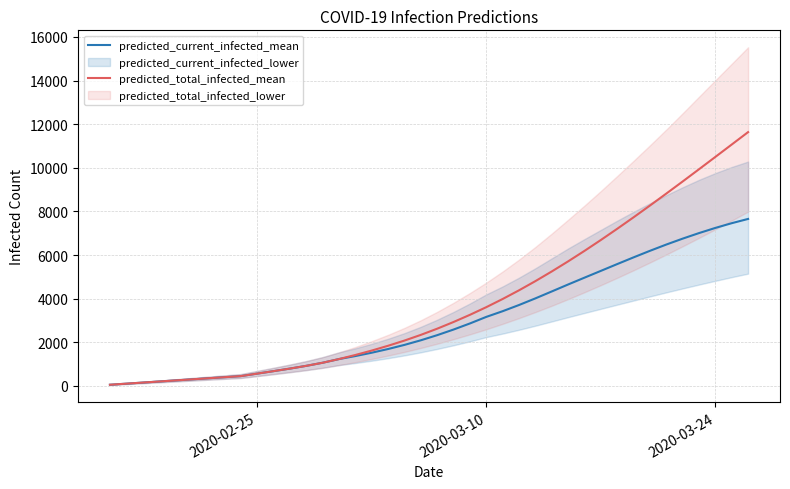

What is the highest value of the predicted_total_infected_mean series?

11637